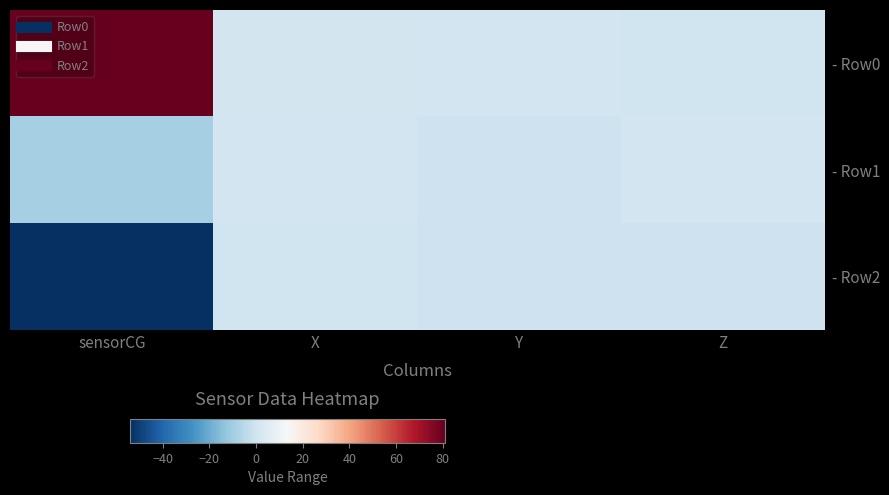

Reading left to right, extract all data points from this chart.

- Row0: sensorCG=81.0	X=0.9	Y=0.4	Z=-0.1
- Row1: sensorCG=-8.9	X=0.3	Y=-0.6	Z=0.7
- Row2: sensorCG=-54.1	X=0.2	Y=-0.7	Z=-0.7